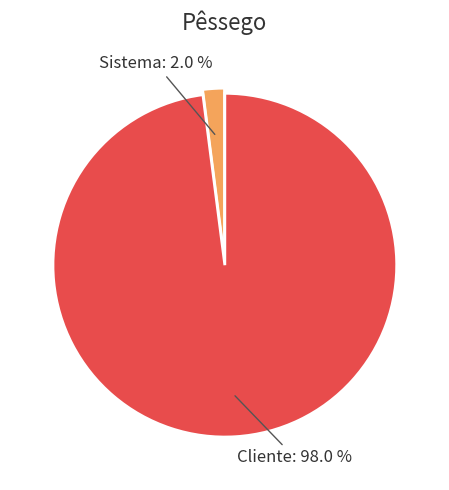

To the nearest percent, what is the difference between the Cliente and Sistema slice percentages?

96%